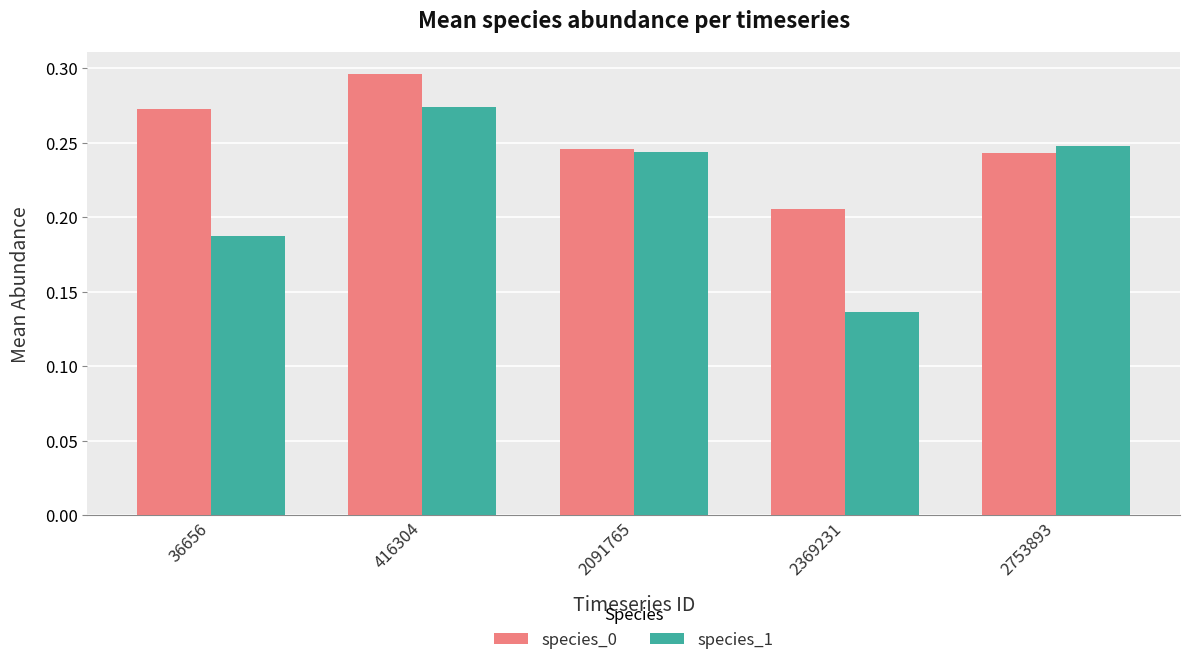

What is the sum of the species_0 values at 2091765 and 2369231?

0.5